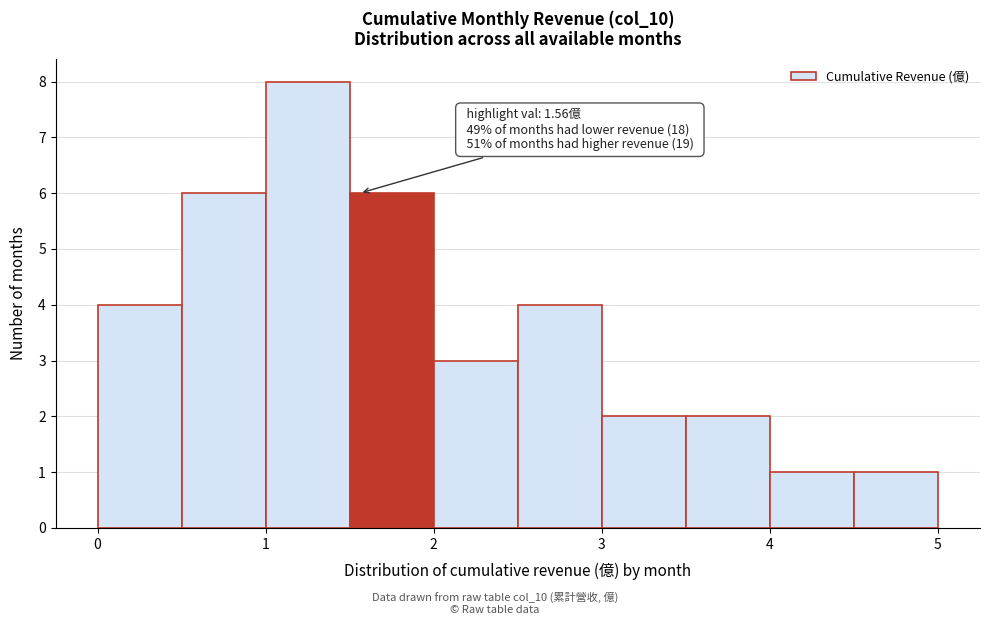

Which range on the x-axis has the tallest bar?

1.0 to 1.5